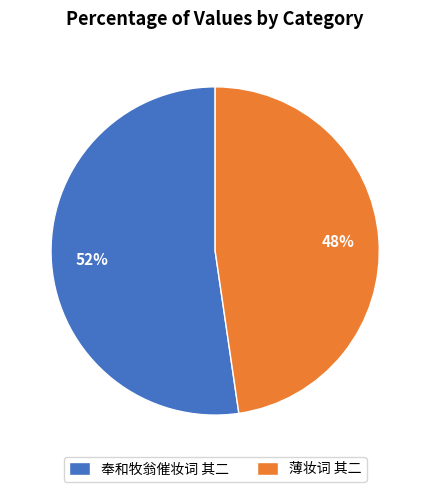

Do 薄妆词 其二 and 奉和牧翁催妆词 其二 together represent more than half of the pie?

Yes